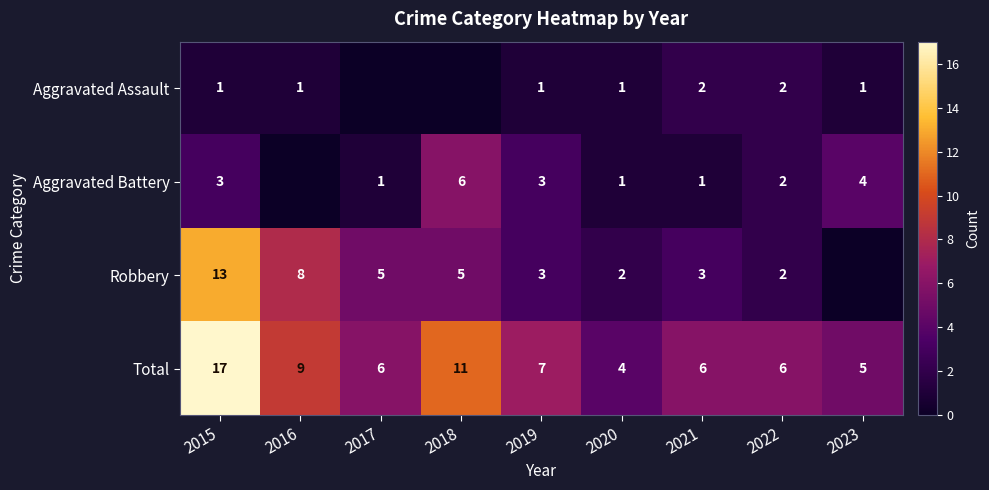

What is the difference between the maximum and minimum values in the Total series?

13